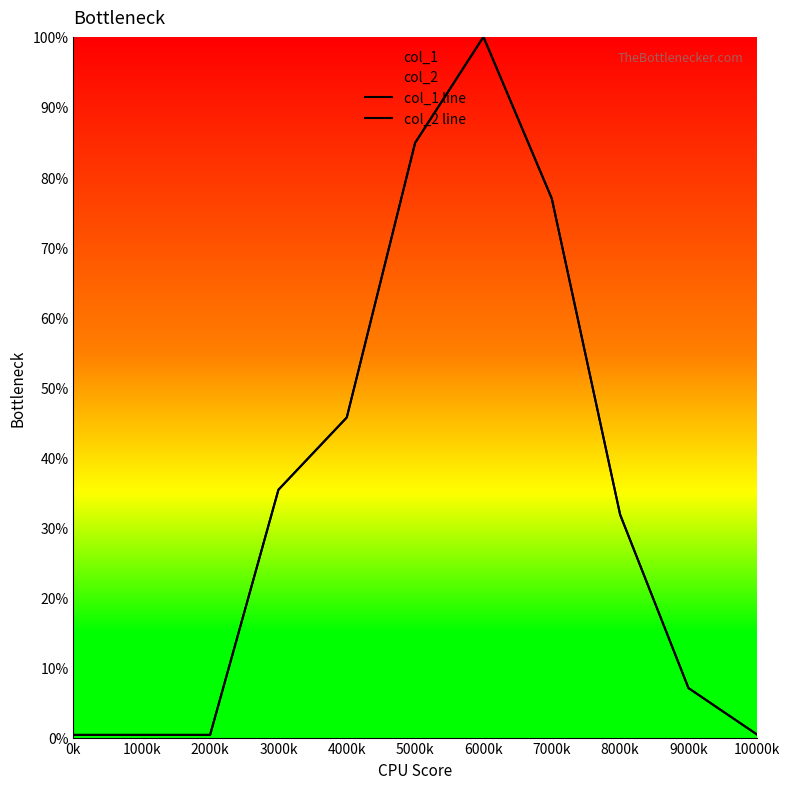

How many series are shown in this chart?

2